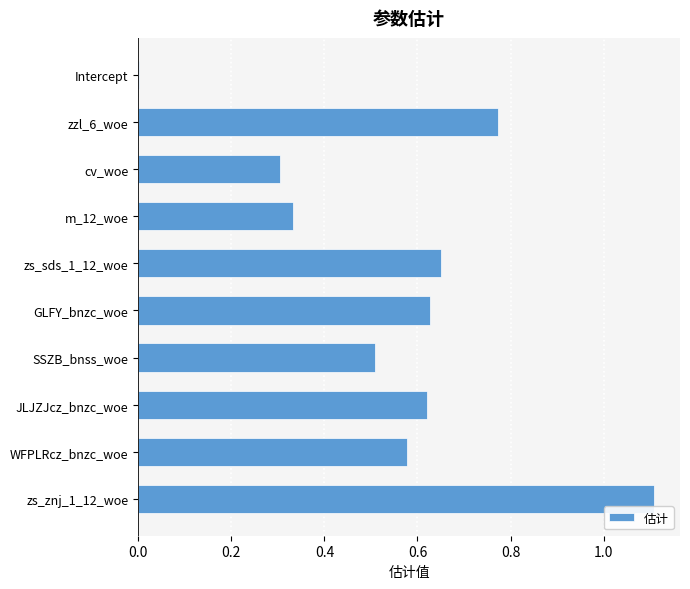

True or false: the data shows 0.4 at GLFY_bnzc_woe.

False